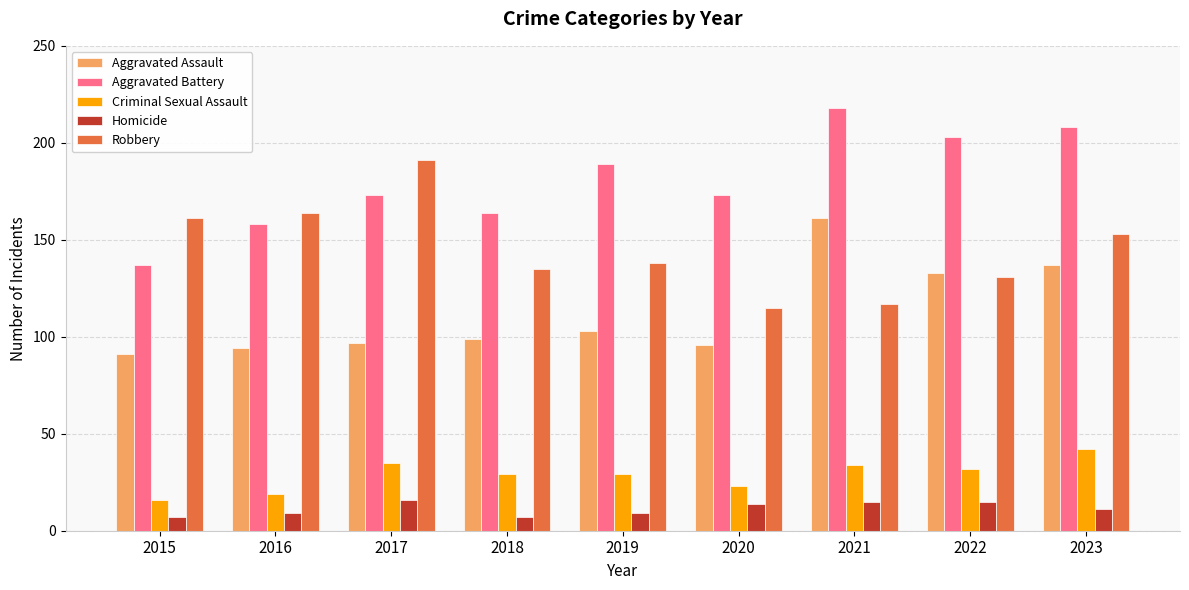

The Robbery series shows 191 at 2017. True or false?

True